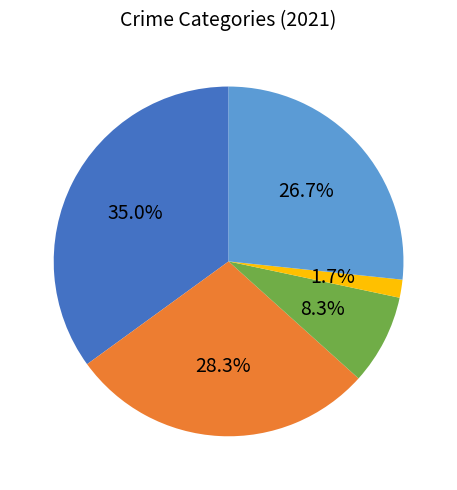

Does any single category account for the majority?

No